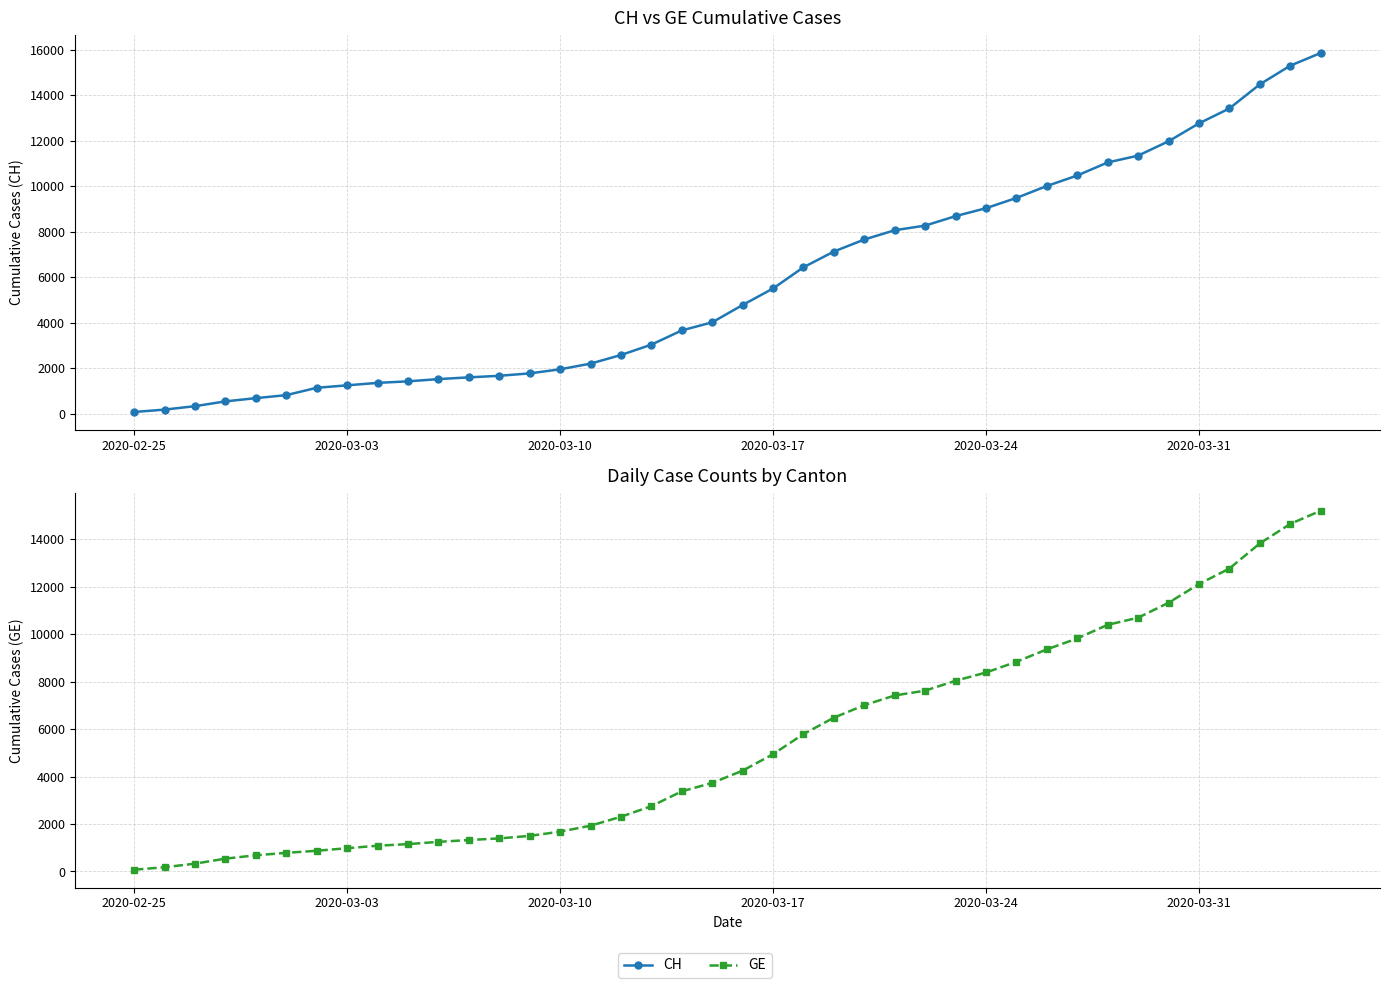

True or false: GE and CH cross at least once.

False